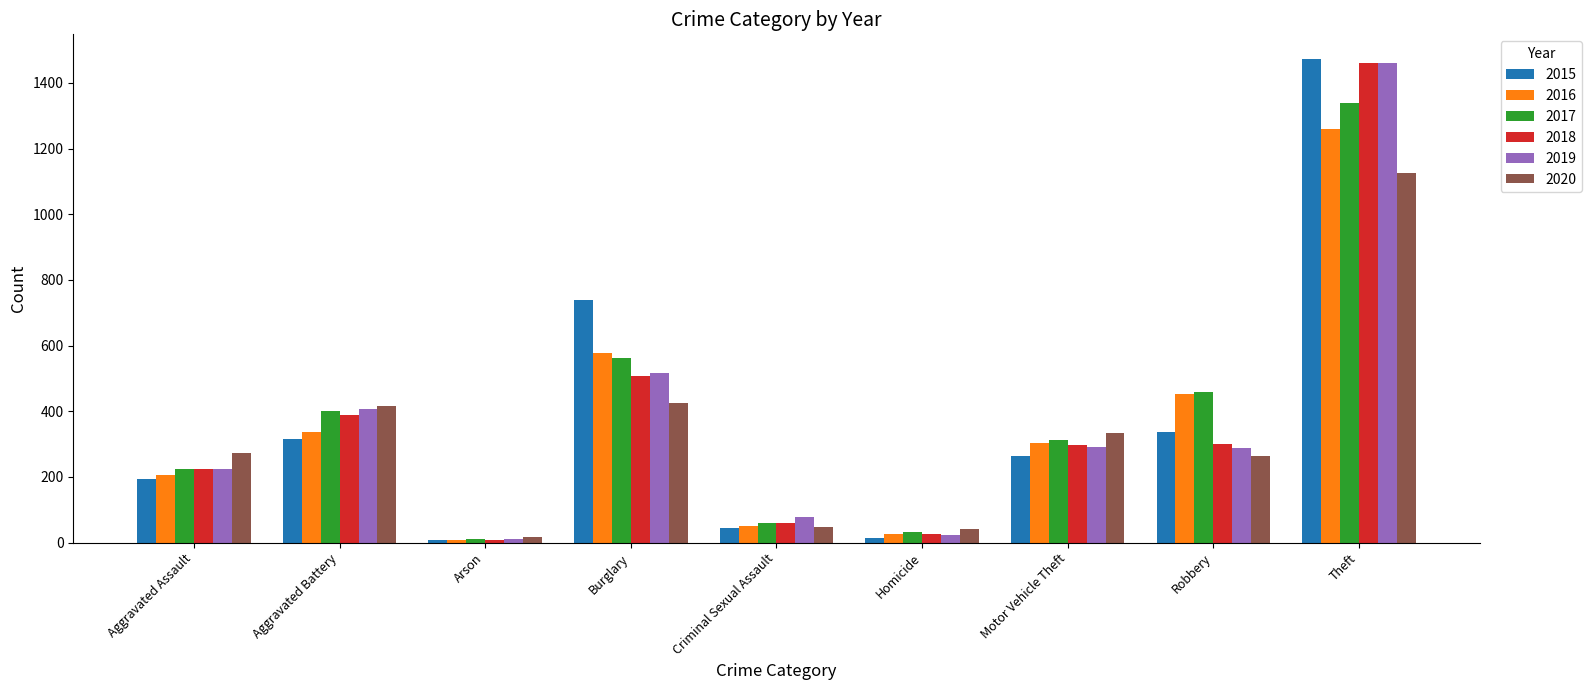

Where is 2015 nearest to the value 741?

Burglary